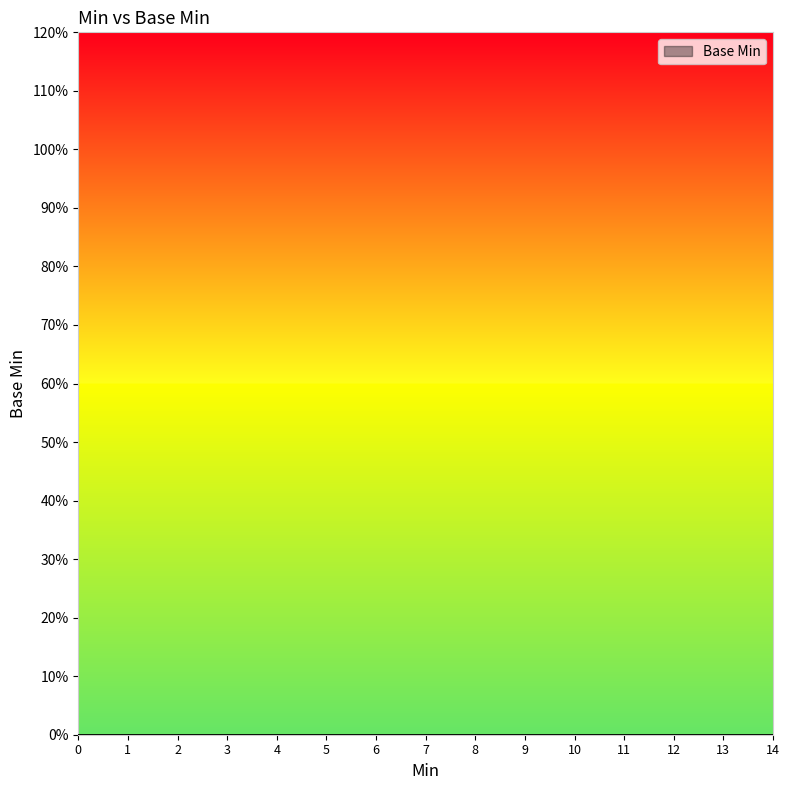

True or false: the data shows 0 at 0.

False